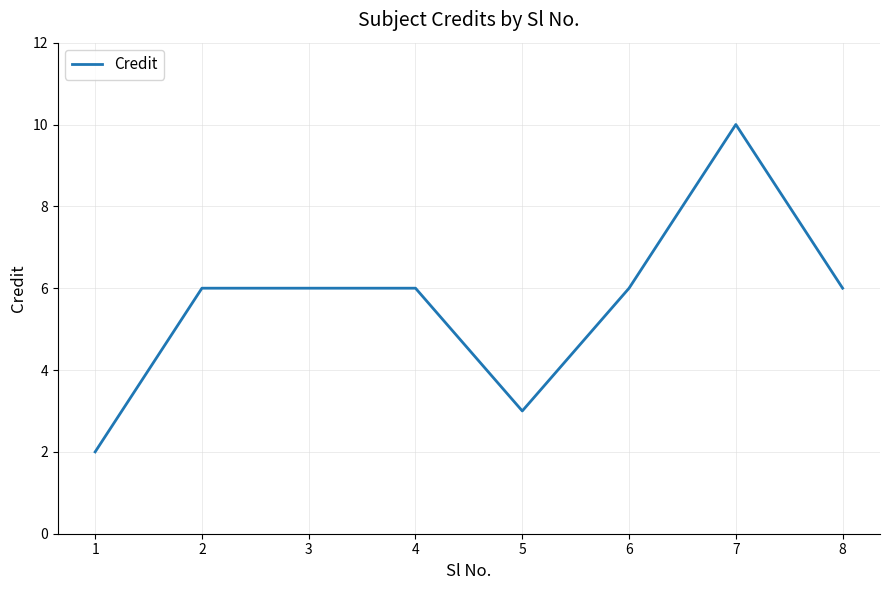

True or false: the data has more than 0 interior local peaks.

True